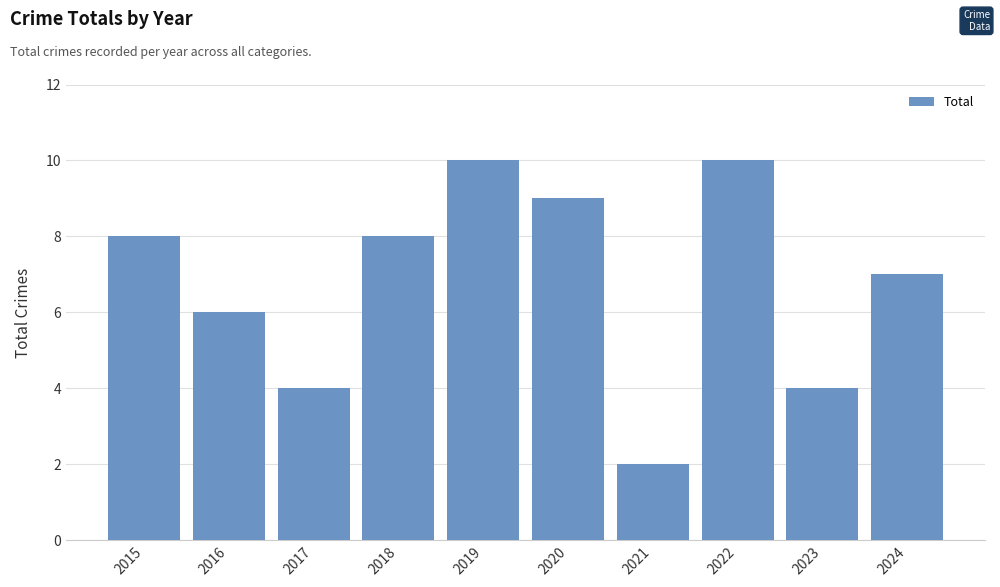

Reading right to left, extract all data points from this chart.

2024=7	2023=4	2022=10	2021=2	2020=9	2019=10	2018=8	2017=4	2016=6	2015=8